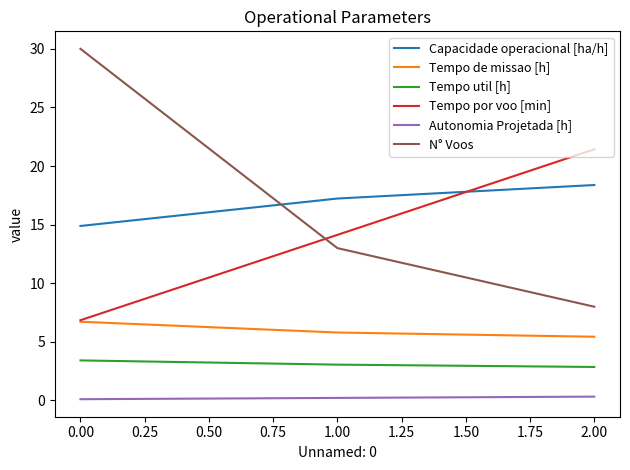

List the labels in order of N° Voos value, smallest first.

2.00, 1.00, 0.00